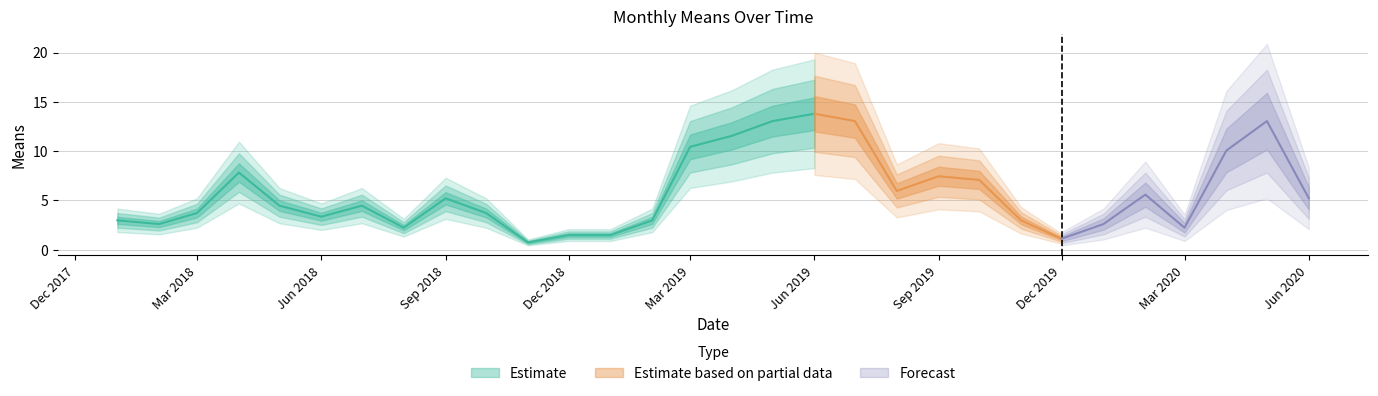

The chart shows a value of 1.5 at 2019-01-01. True or false?

True